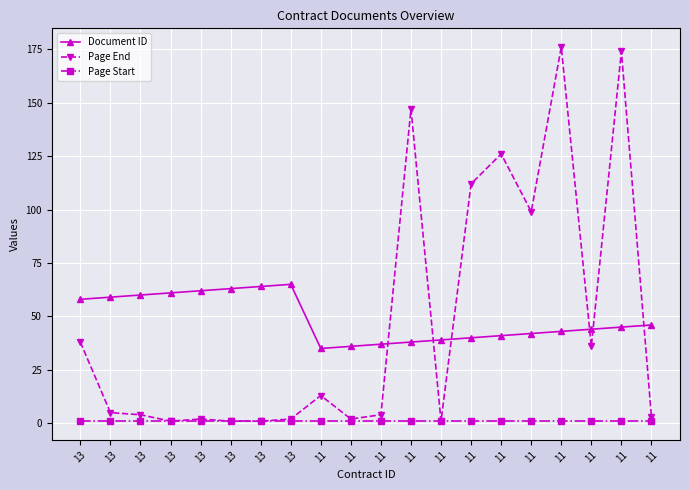

At which label does Page End first exceed 5?

13